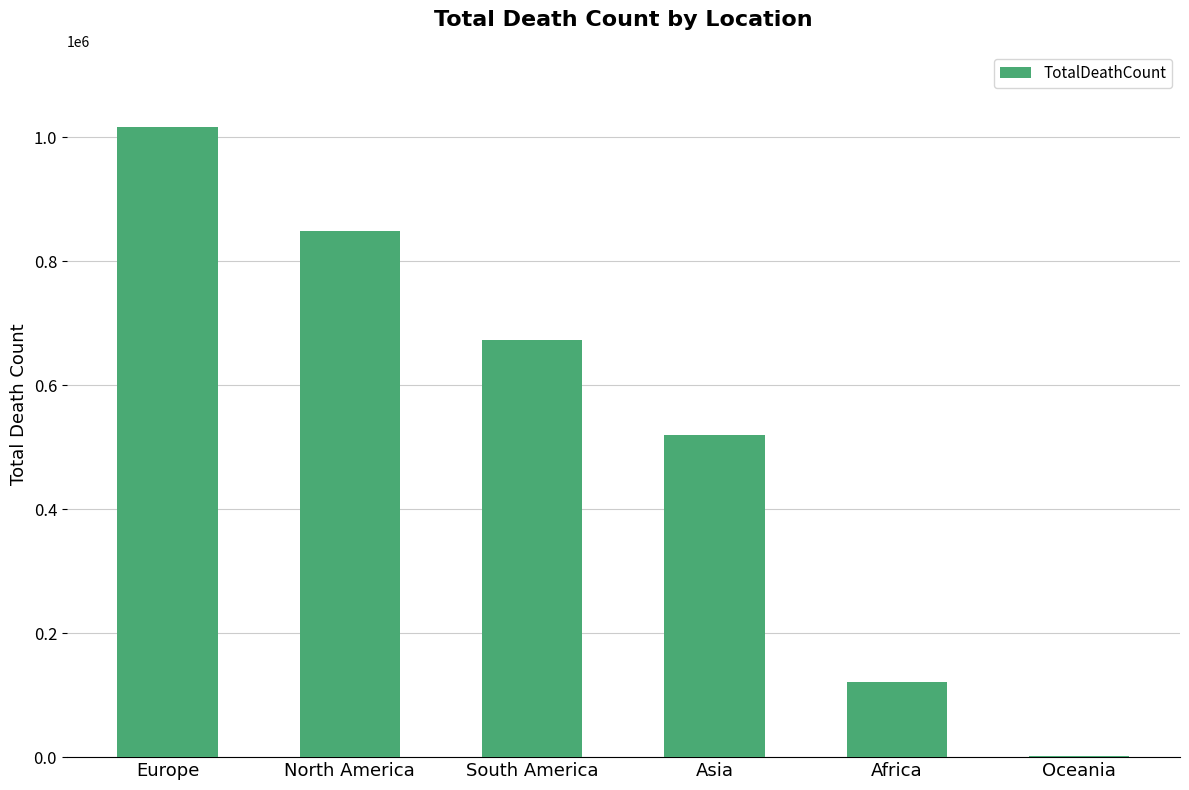

Which category has the highest value across all series?

Europe